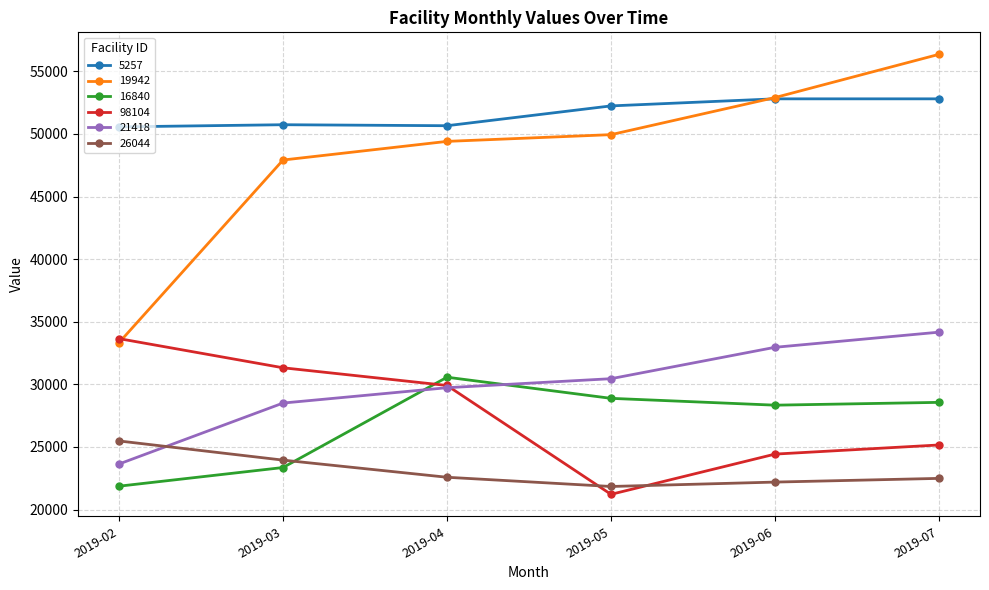

Which series has the largest total across all categories?

5257